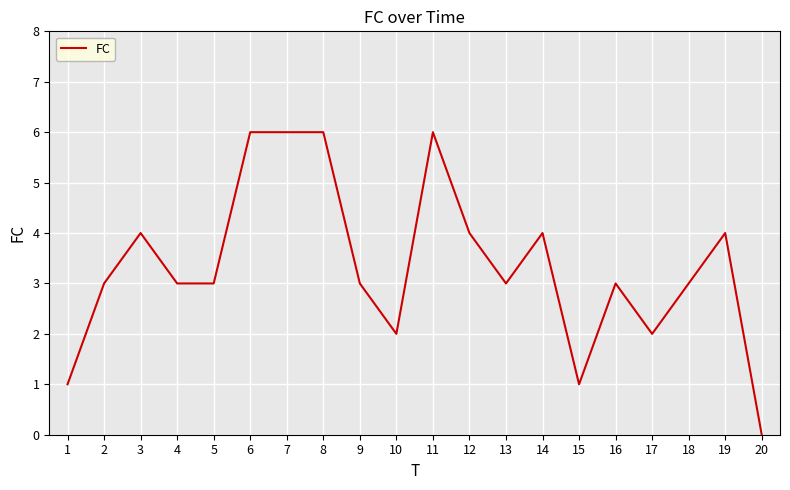

Read the value at 13.

3